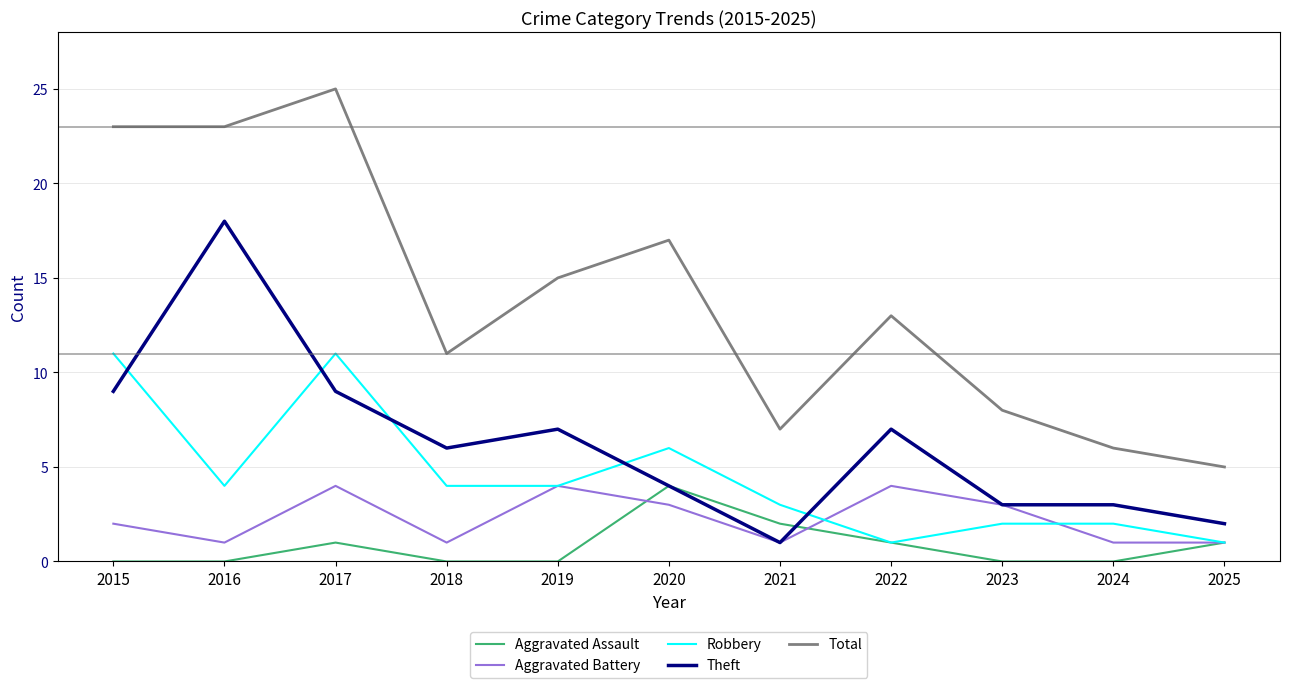

Which series has the largest range (max minus min)?

Total